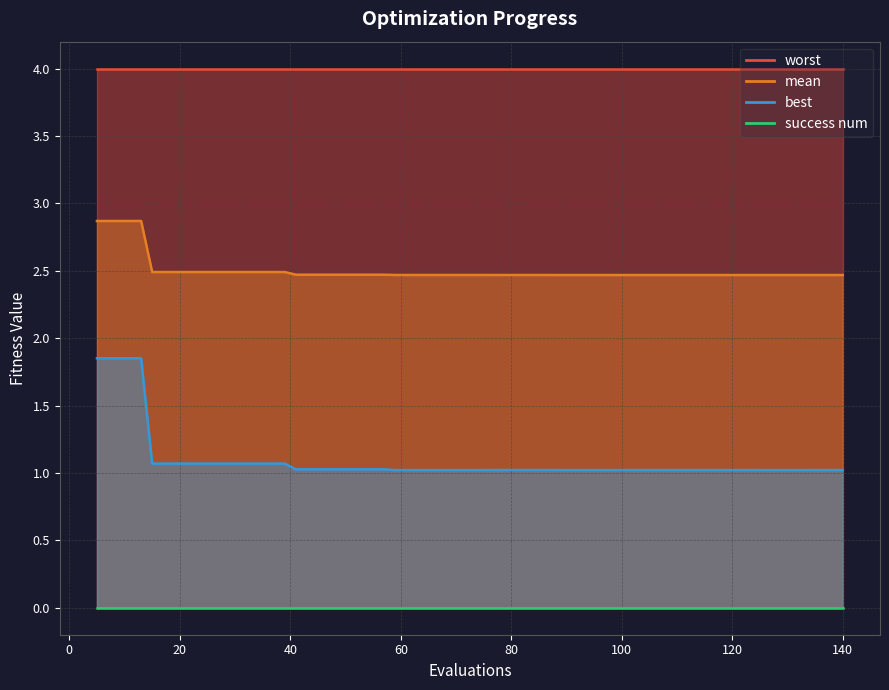

At how many categories does at least one series exceed 1?

40